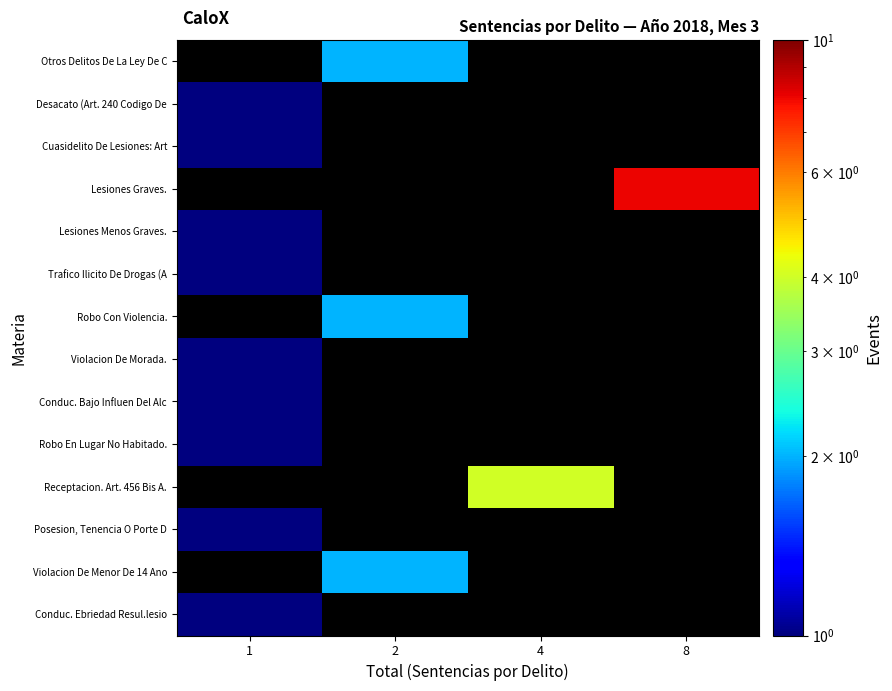

How many categories are shown in the chart?

4